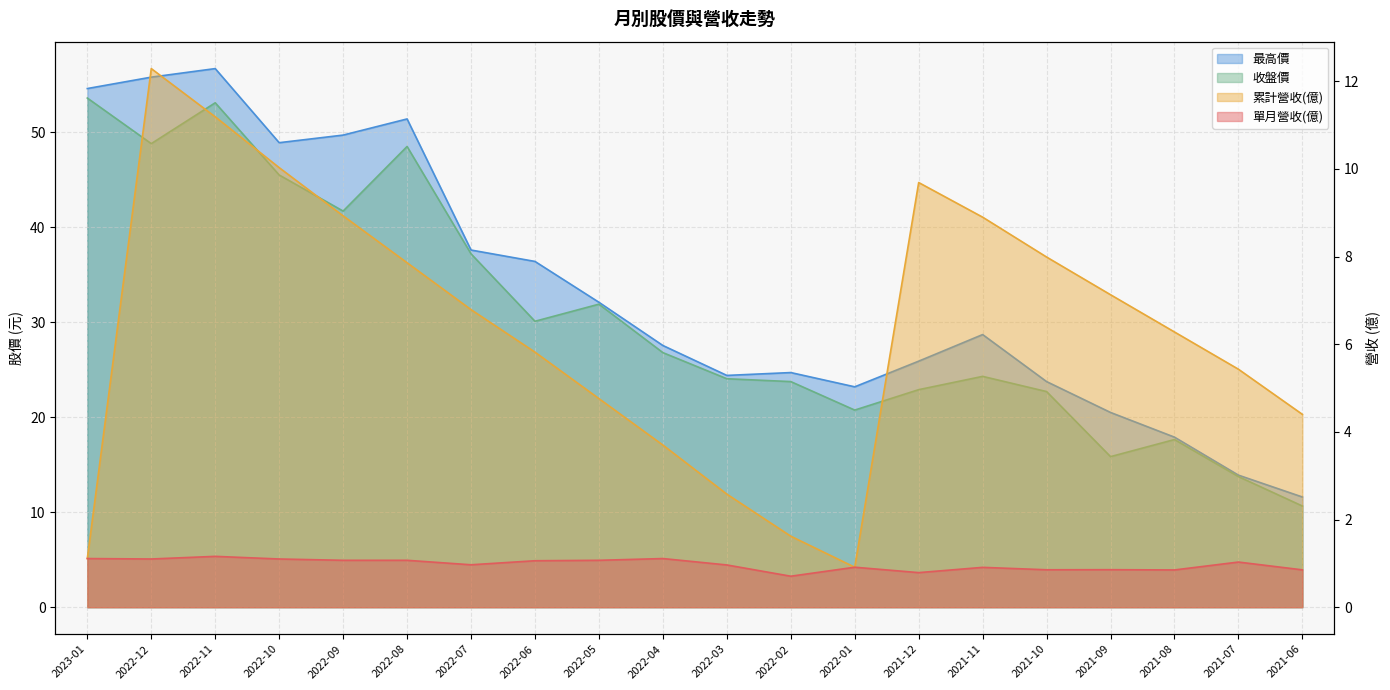

How many data points in 最高價 are less than 28?

10